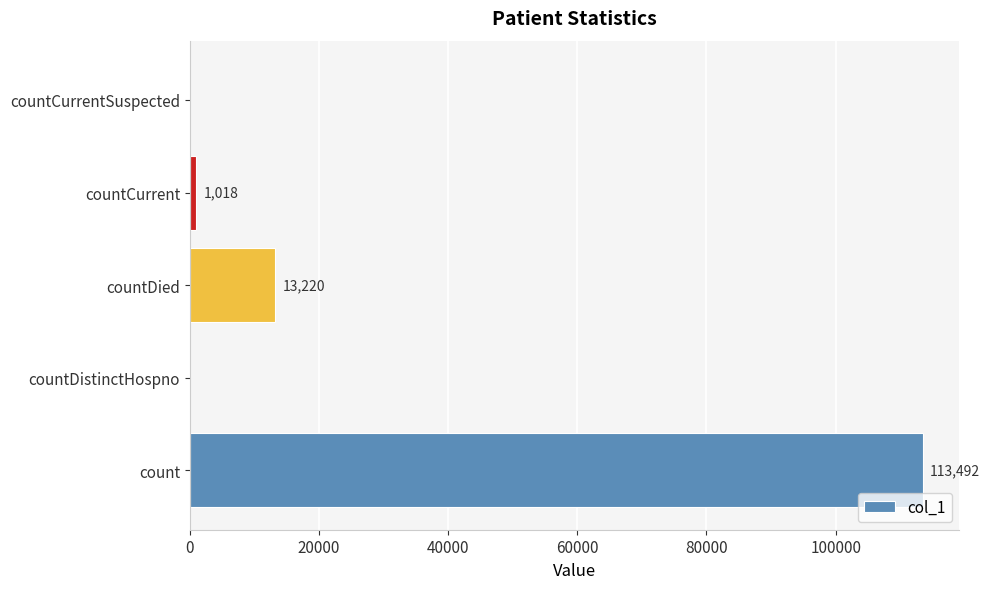

What value does the data have at countDied, to the nearest 50?

13200